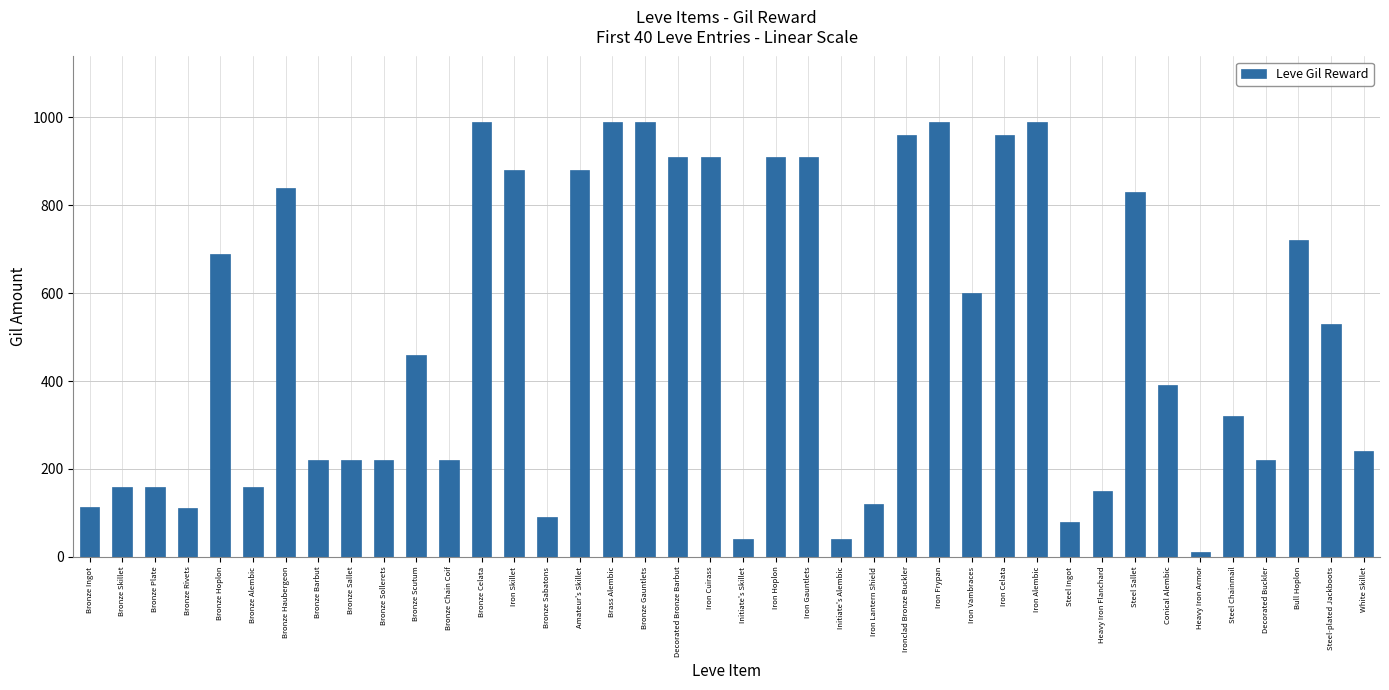

What is the label of the 9th bar from the left?

Bronze Sallet